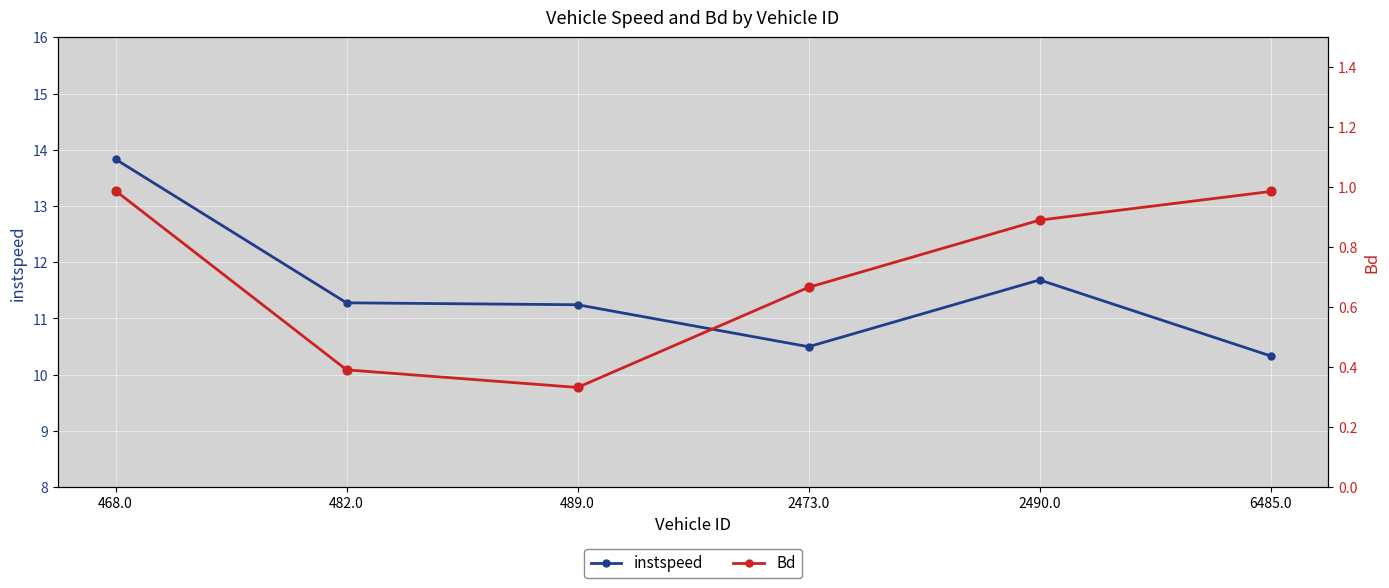

Which series contains the lowest Y value?

Bd